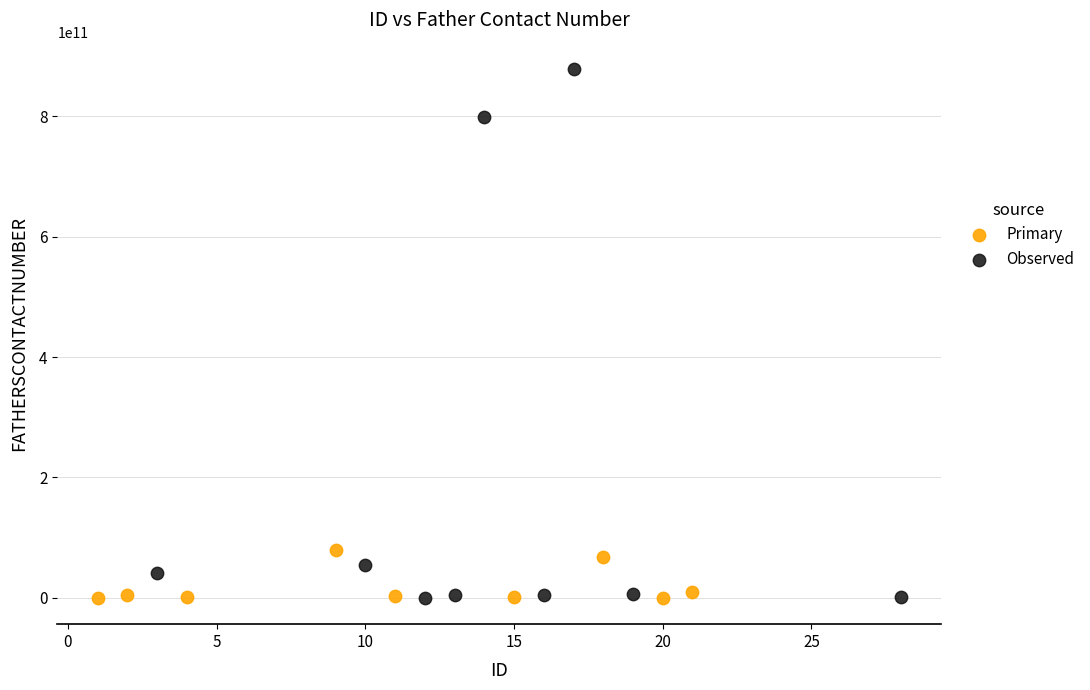

Which series has the widest spread of Y values?

Observed